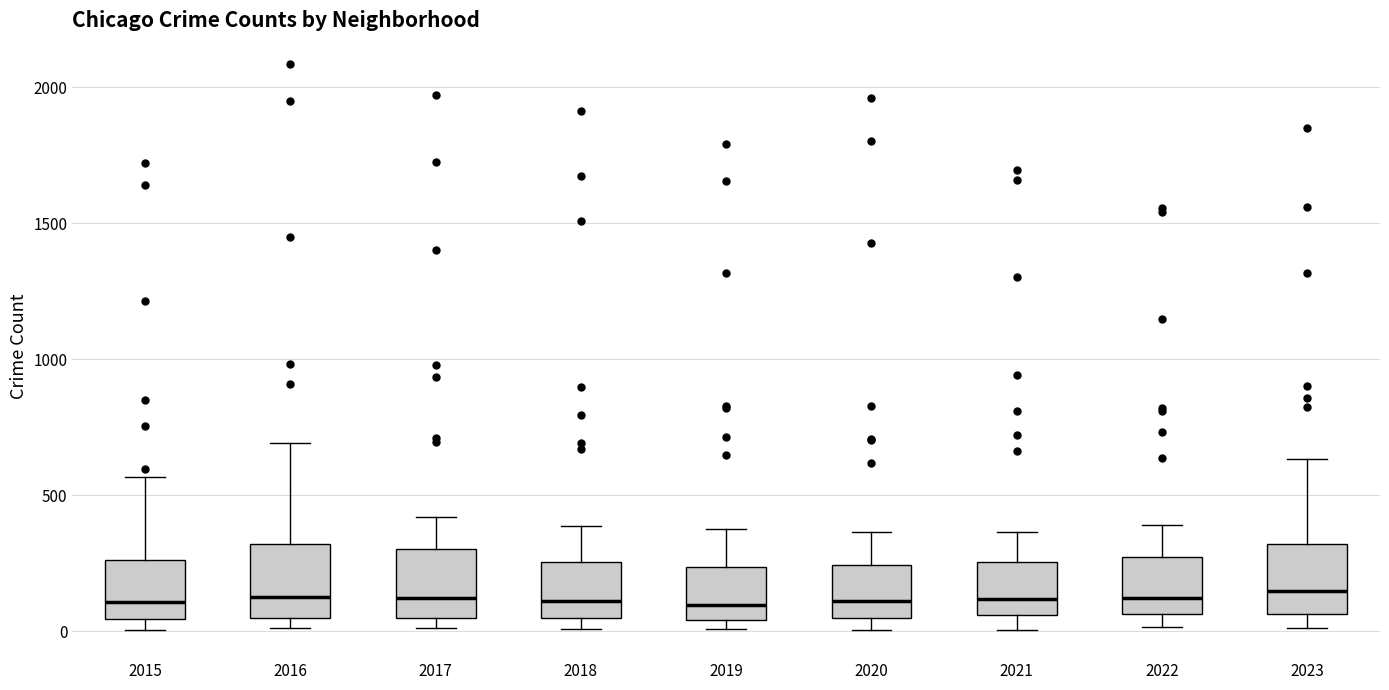

Where is the lower edge of the box at x = 2020 on the y-axis? The values are not printed on the chart, so give them approximately, as read against the axis.

50